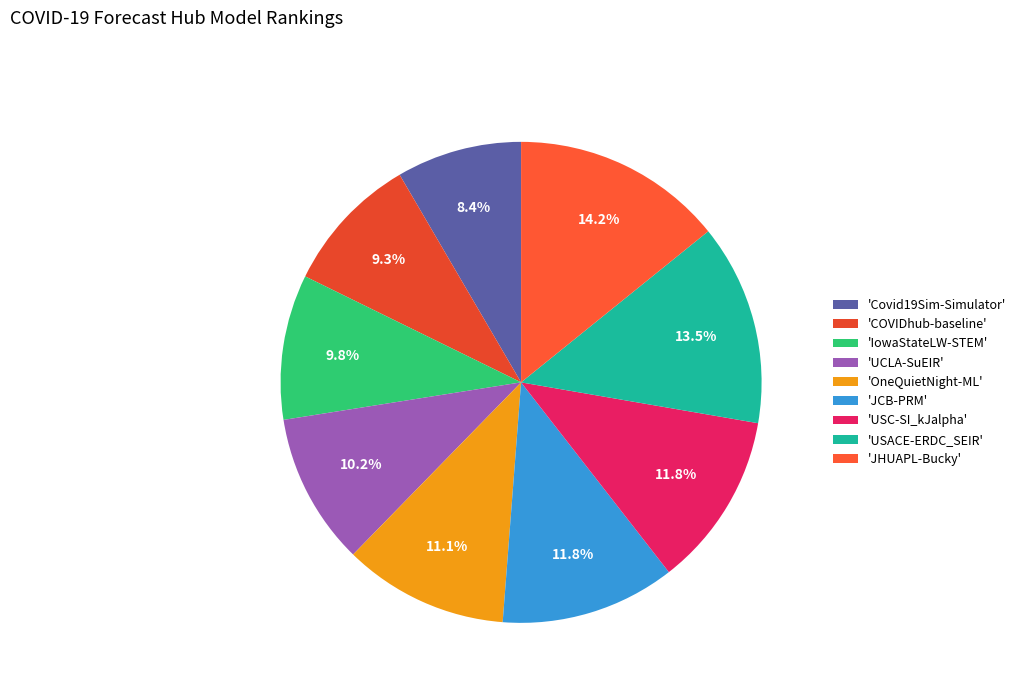

Count the number of slices in the pie.

9